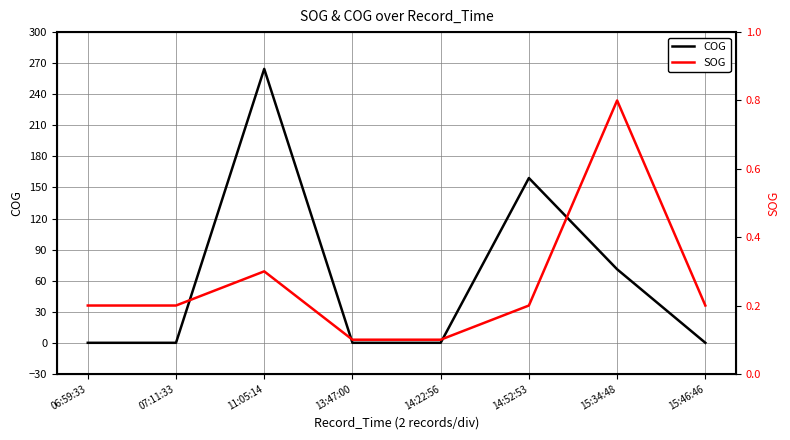

Where is the first local maximum for SOG?

11:05:14